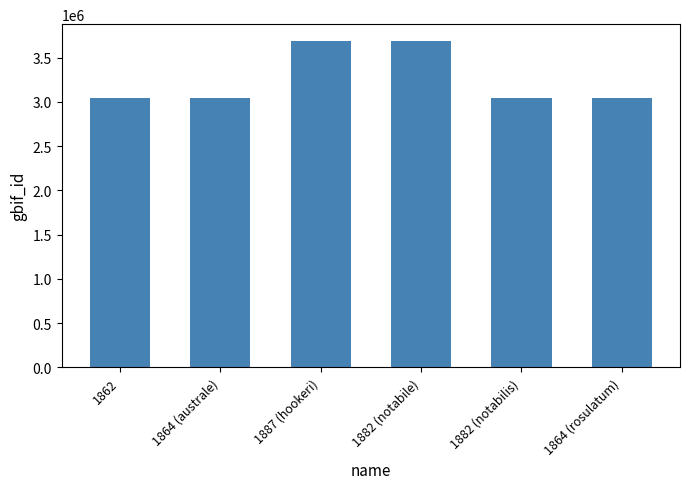

What is the ratio of the value at 1862 to the value at 1882 (notabilis)?

1.0